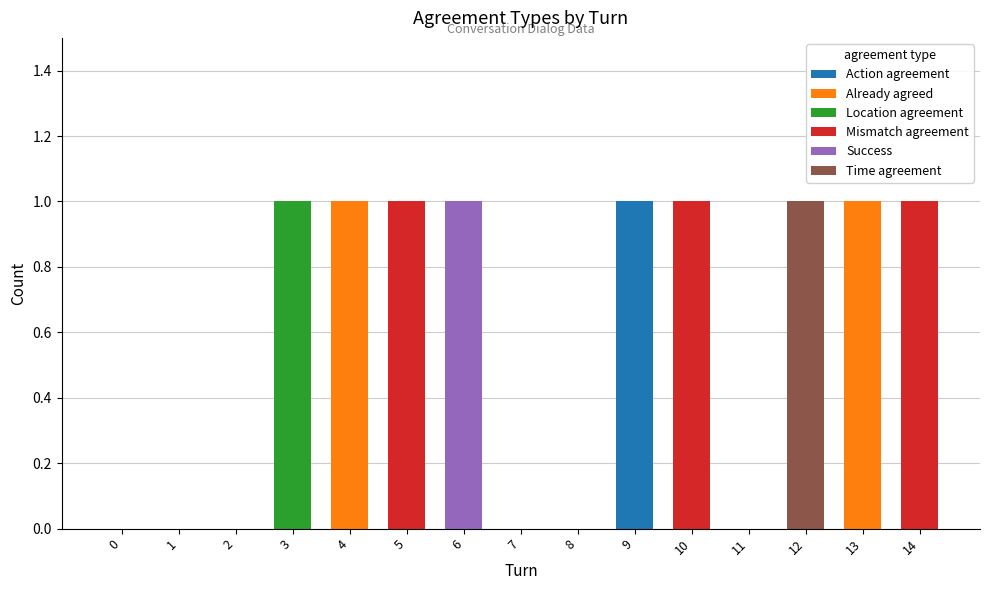

At which category is the sum across all series the highest?

3